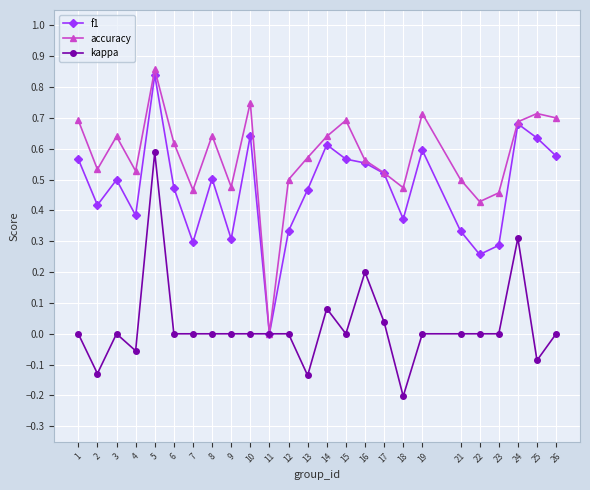

In f1, how many points are lower than both neighbors (excluding endpoints)?

7